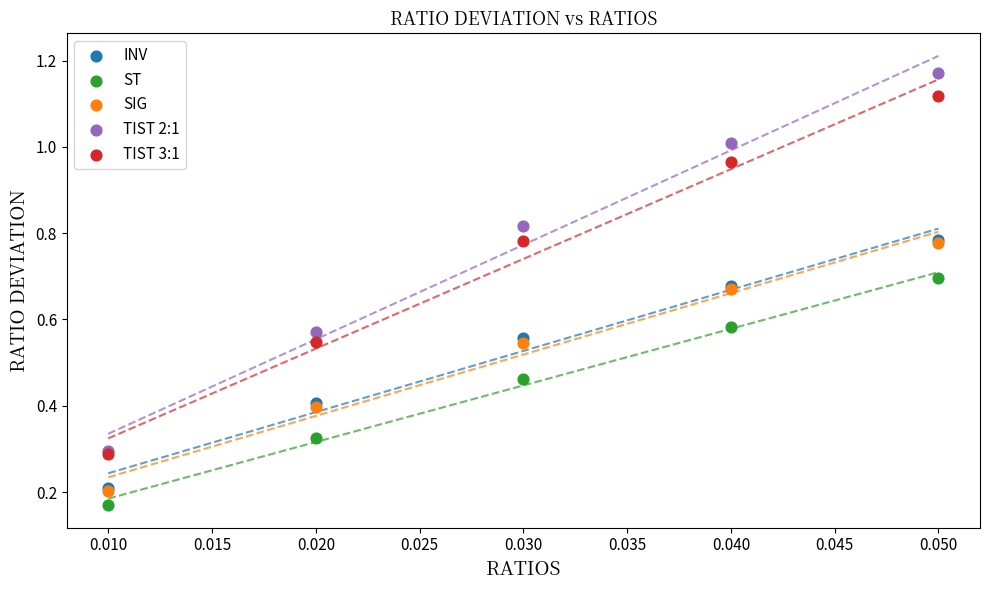

What are all the series names shown in the legend?

INV, ST, SIG, TIST 2:1, TIST 3:1